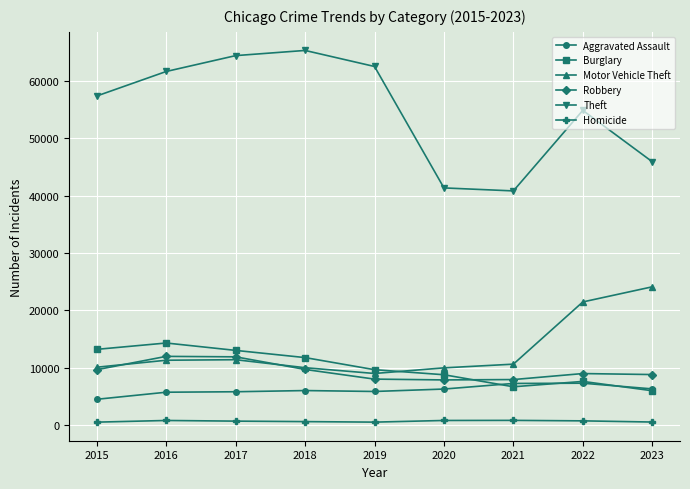

At which label does Robbery first exceed 8964?

2015